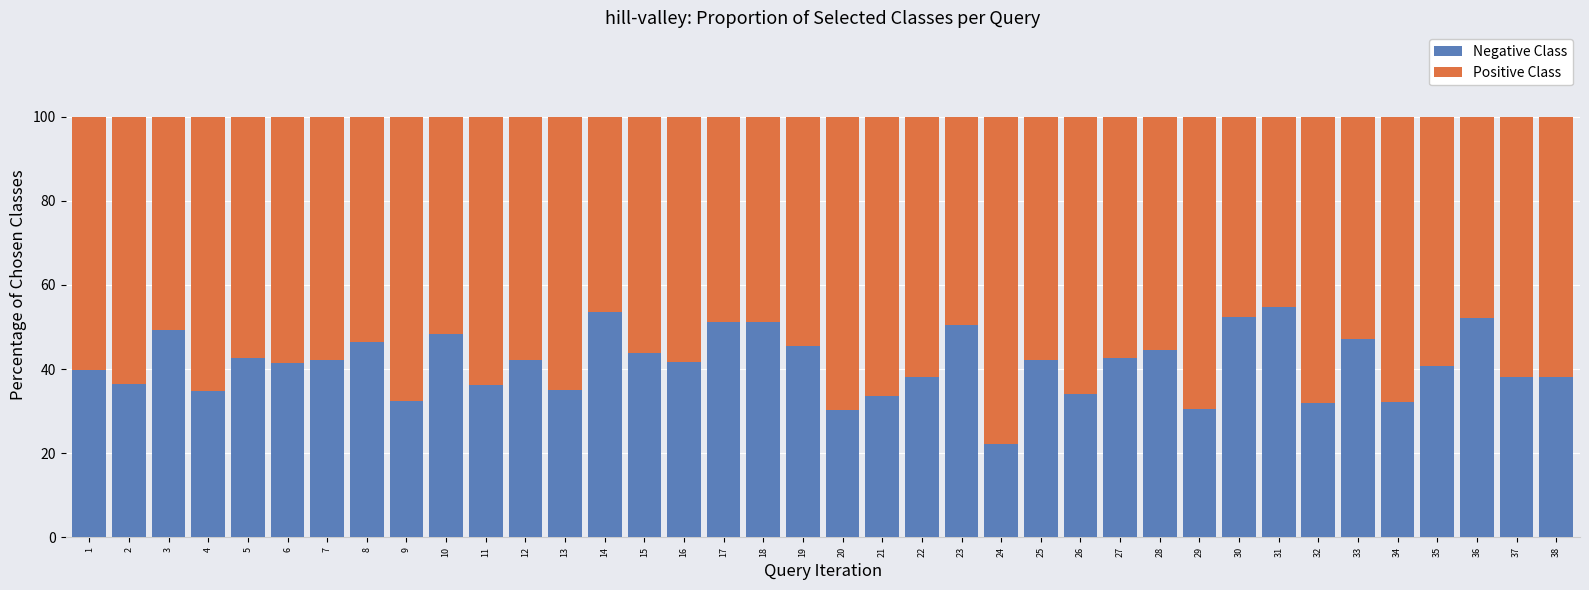

The Negative Class series shows 50.6 at 23. True or false?

True